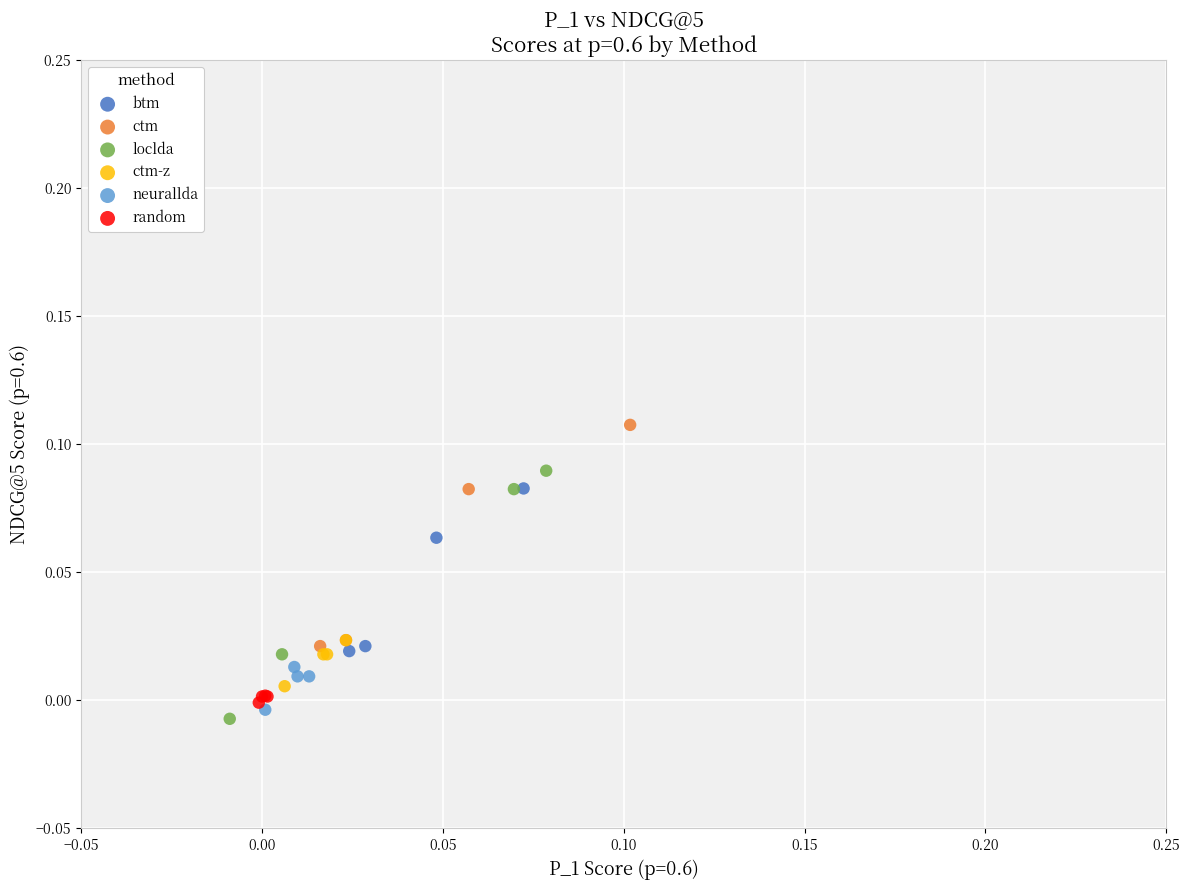

Which series contains the highest Y value?

ctm